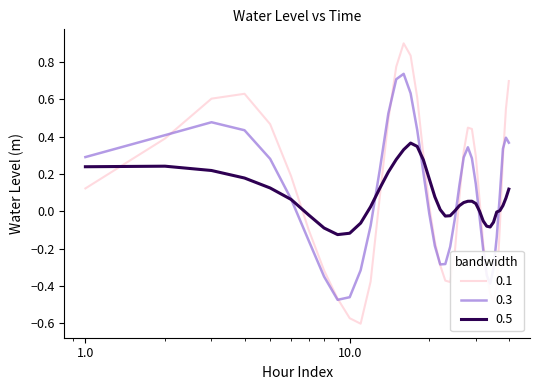

What is the maximum value shown in the chart?

0.9